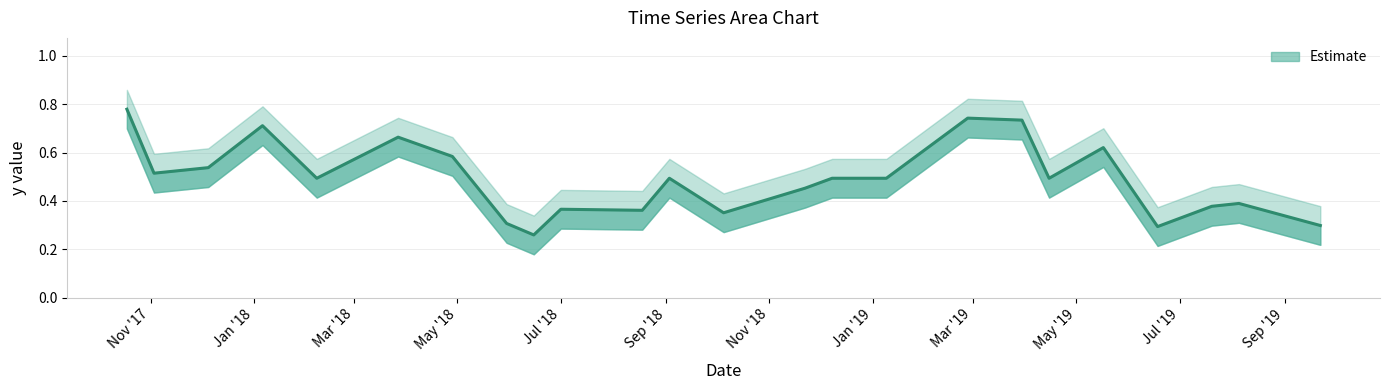

How many data points does each series have?

24